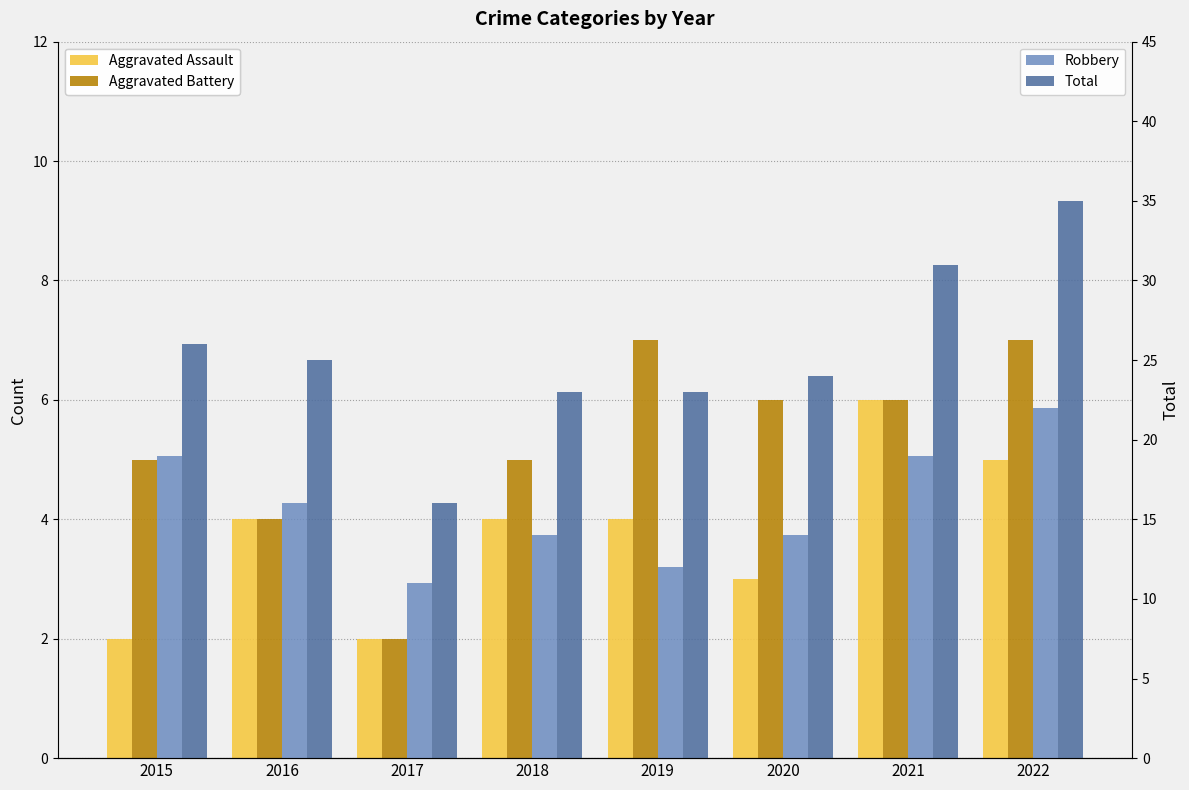

How many data points in Aggravated Battery are above 6?

2